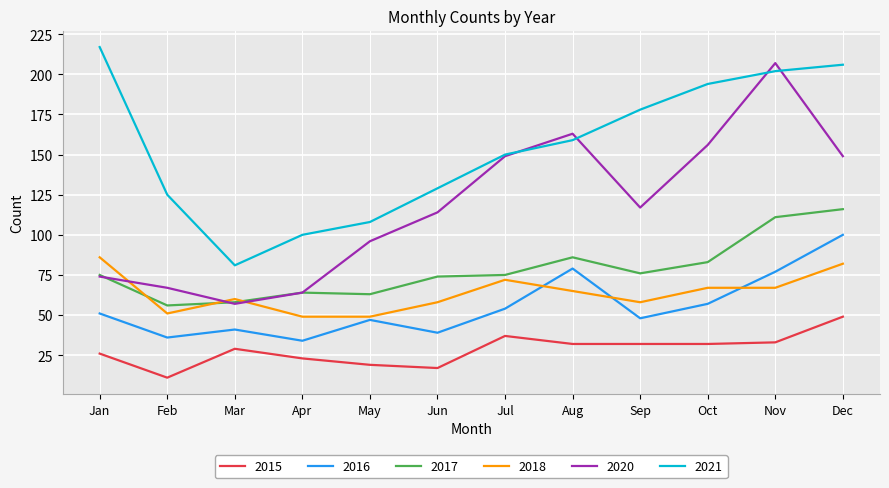

Reading left to right, list all the values displayed in this chart.

2015: 26	11	29	23	19	17	37	32	32	32	33	49
2016: 51	36	41	34	47	39	54	79	48	57	77	100
2017: 75	56	58	64	63	74	75	86	76	83	111	116
2018: 86	51	60	49	49	58	72	65	58	67	67	82
2020: 74	67	57	64	96	114	149	163	117	156	207	149
2021: 217	125	81	100	108	129	150	159	178	194	202	206